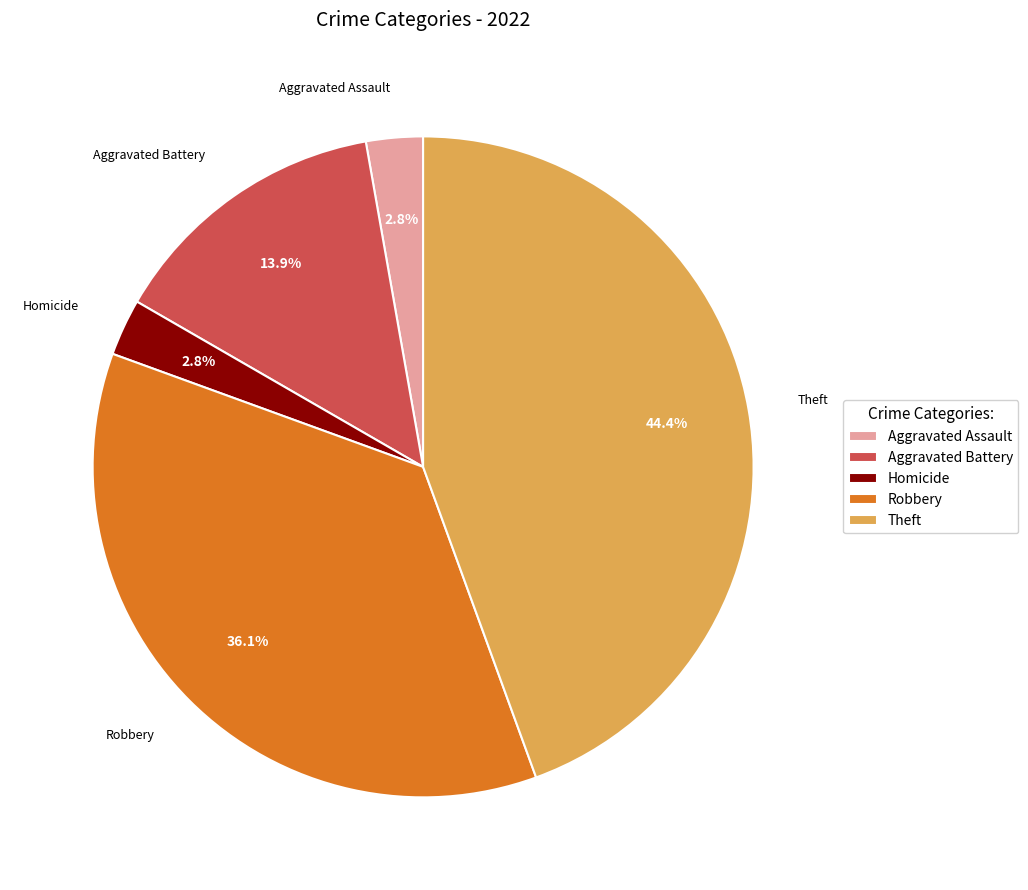

What is the ratio of the value at Robbery to the value at Aggravated Battery?

2.6